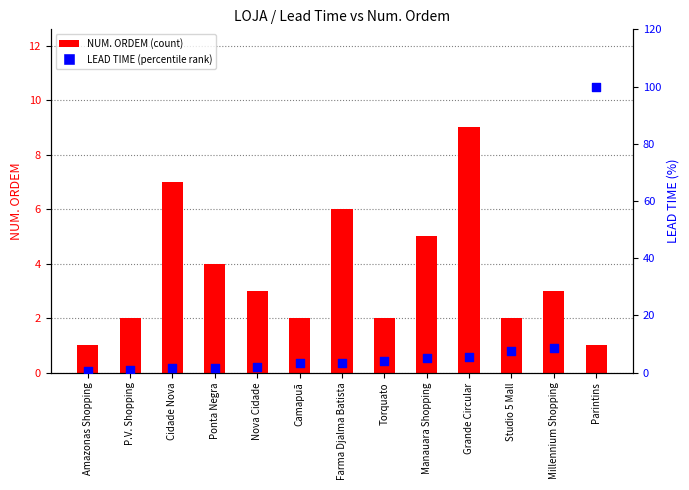

Is the value of LEAD TIME (percentile) at Manauara Shopping greater than the value of NUM. ORDEM (count) at Millennium Shopping?

Yes